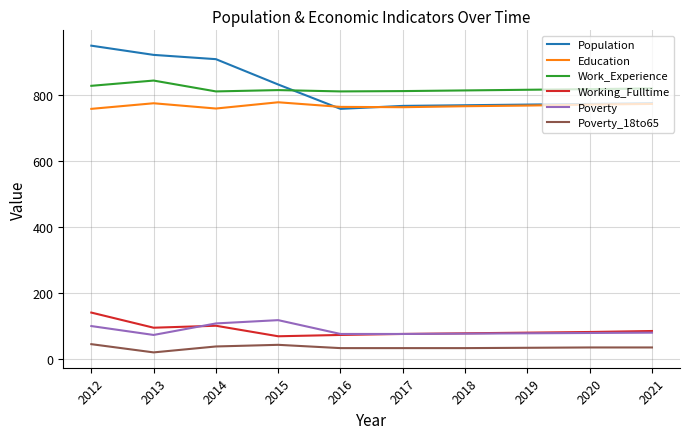

How many lines are shown in the chart?

6